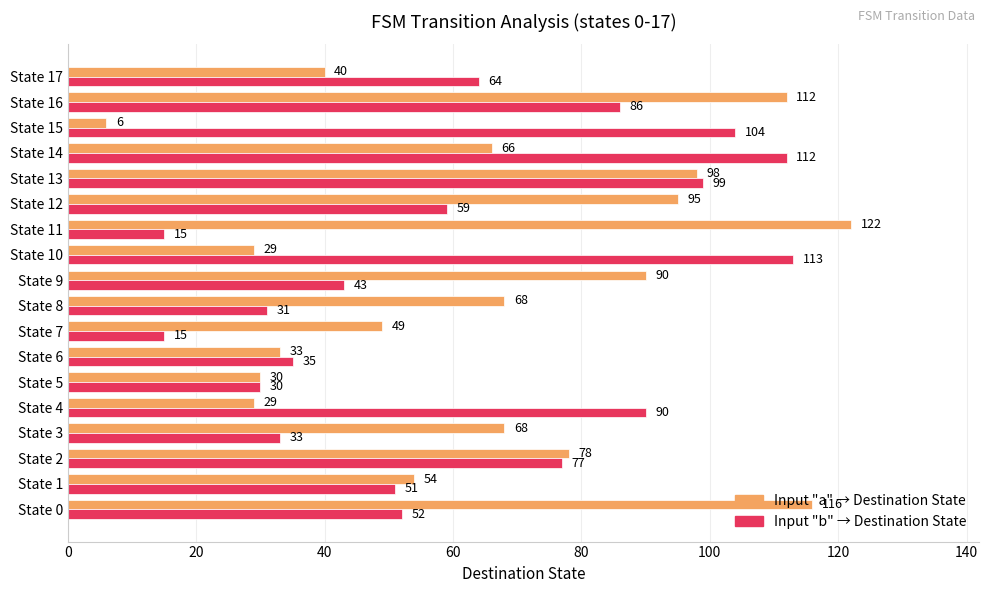

What is the spread (max minus min) of values at State 3?

35